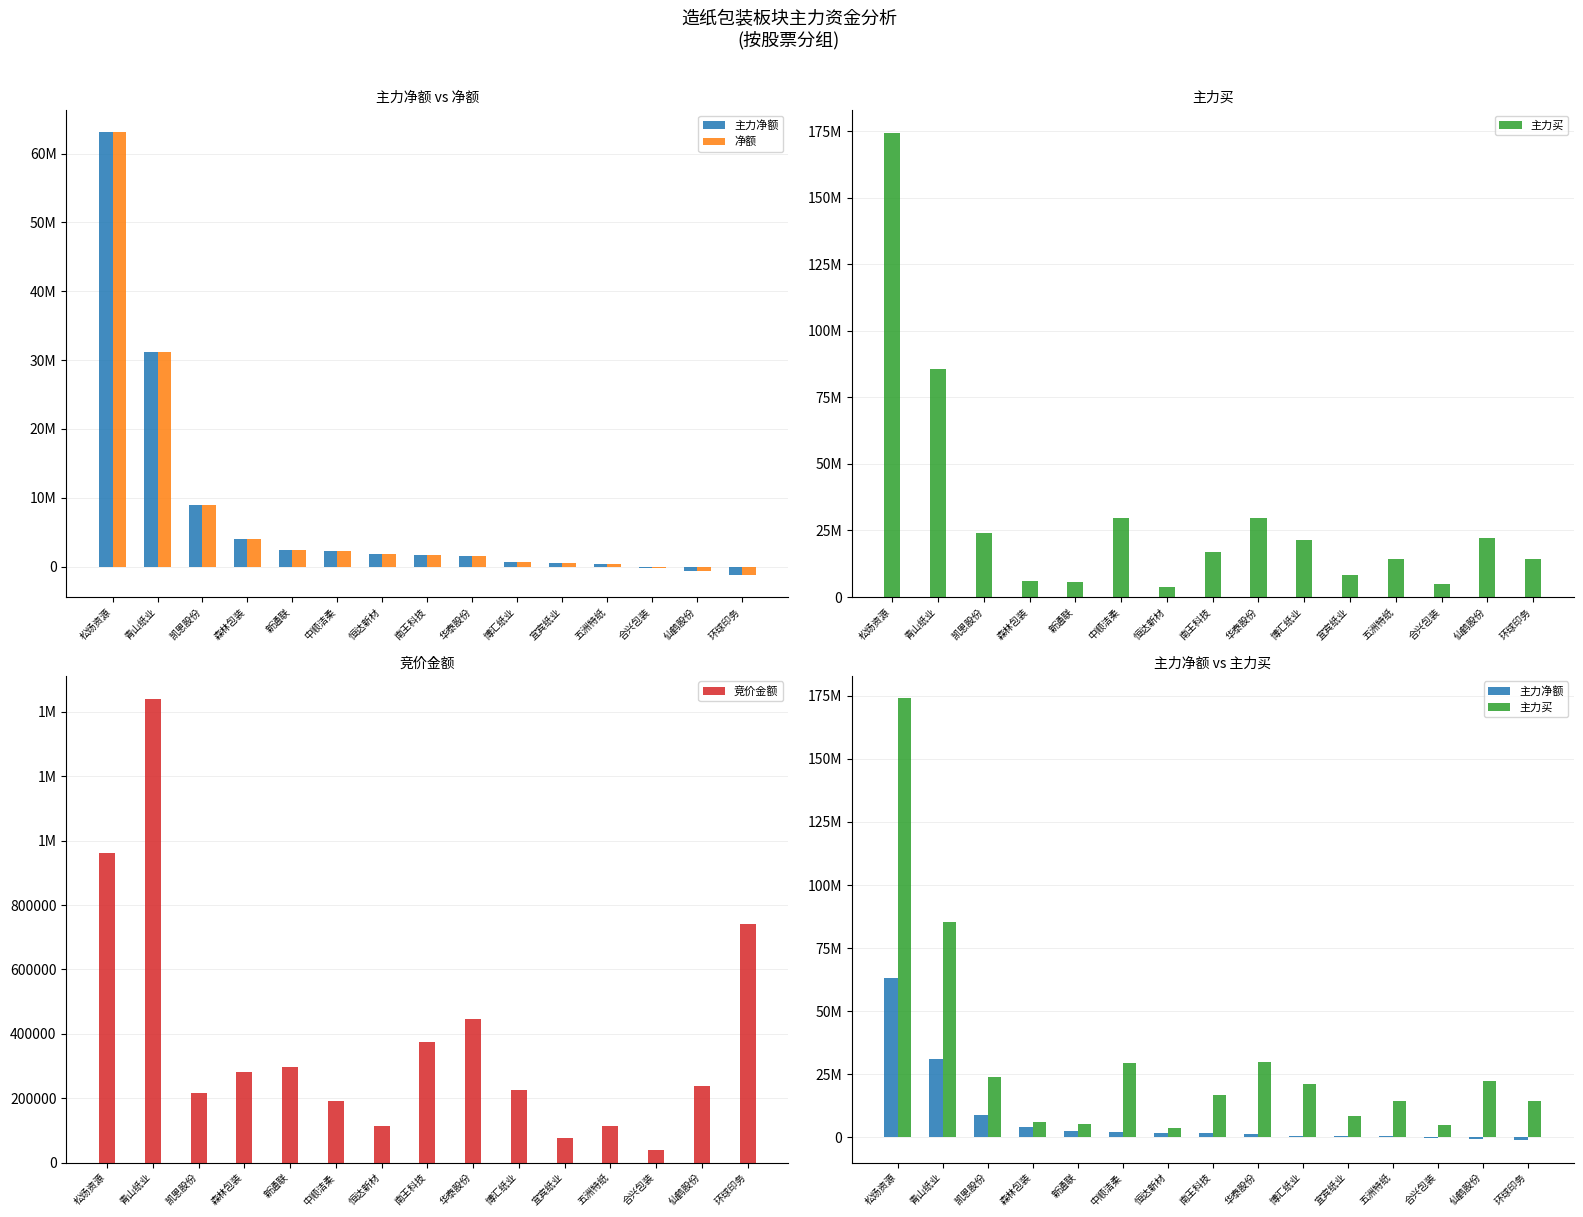

What value does the 主力买 series have at 环球印务, to the nearest 100?

14365300